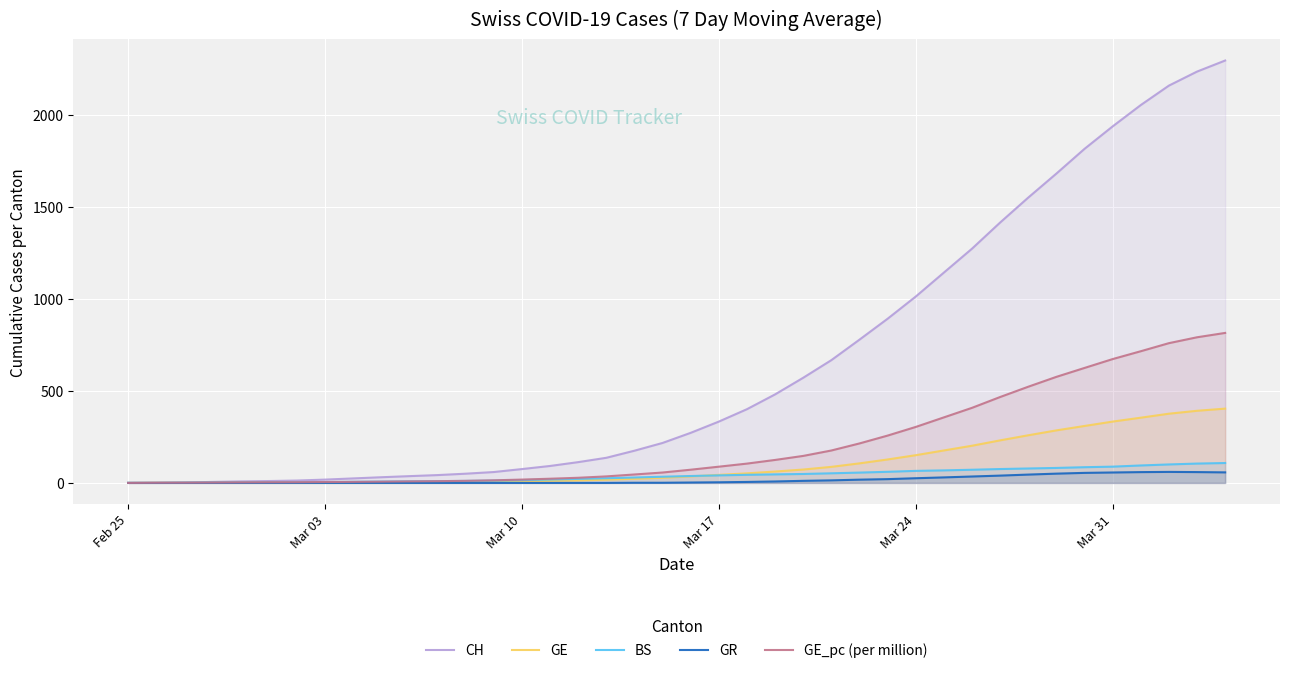

What is the greatest value displayed?

2296.4